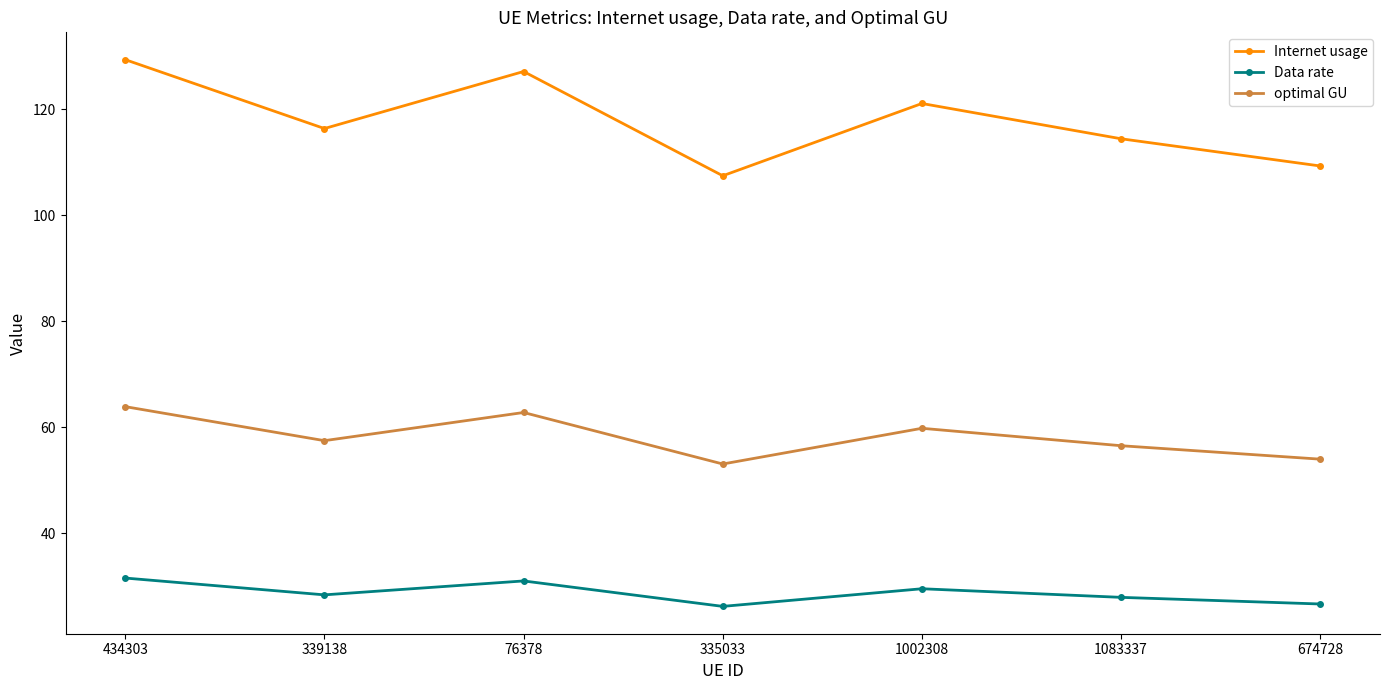

In optimal GU, how many points are higher than both neighbors (excluding endpoints)?

2